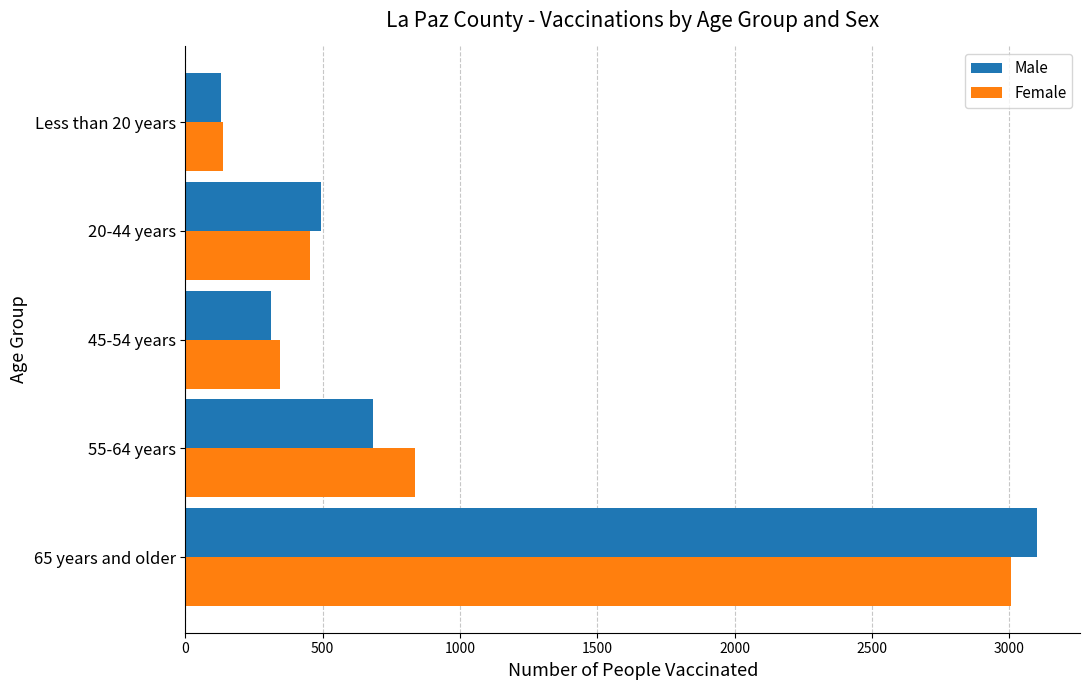

List the labels in order of Female value, smallest first.

Less than 20 years, 45-54 years, 20-44 years, 55-64 years, 65 years and older